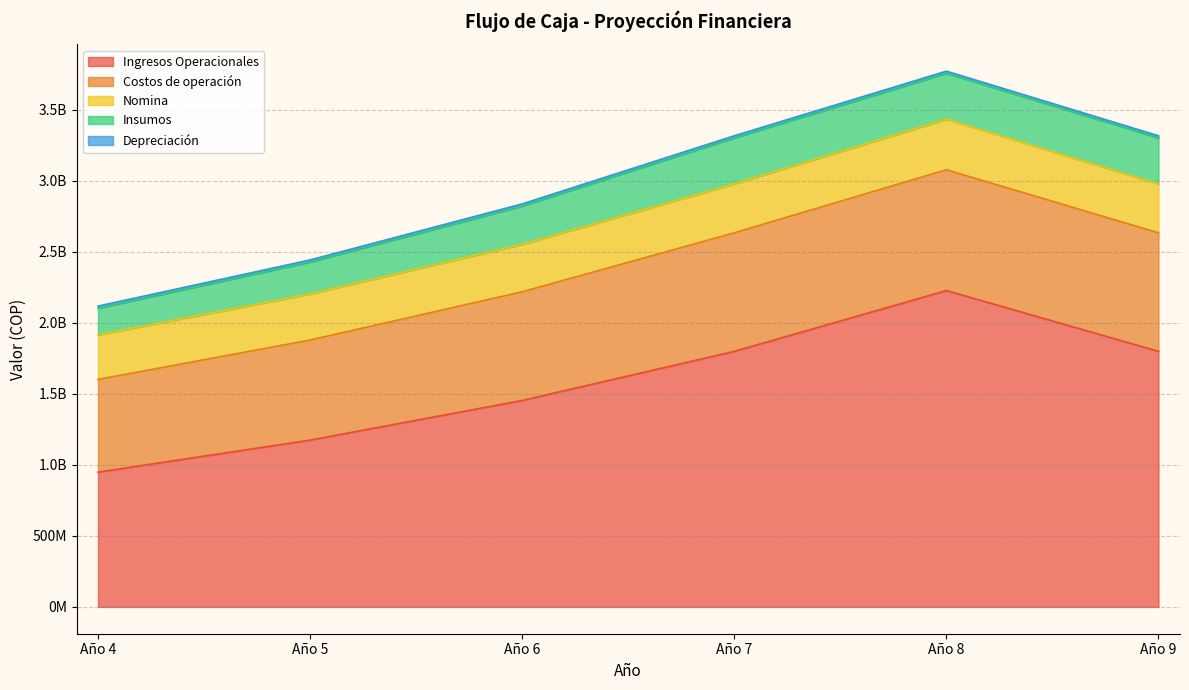

True or false: Ingresos Operacionales has a value of 582967569.5 at Año 7.

False